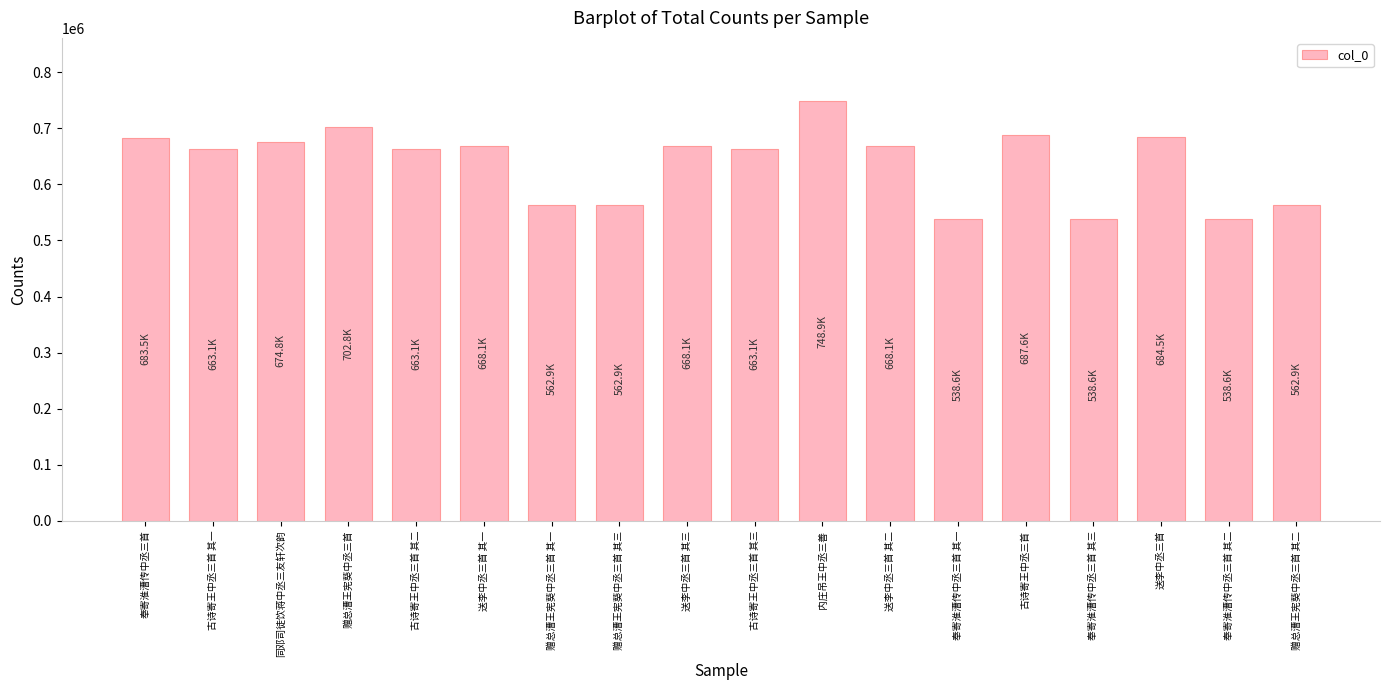

What is the difference between the maximum and second lowest values?

210298